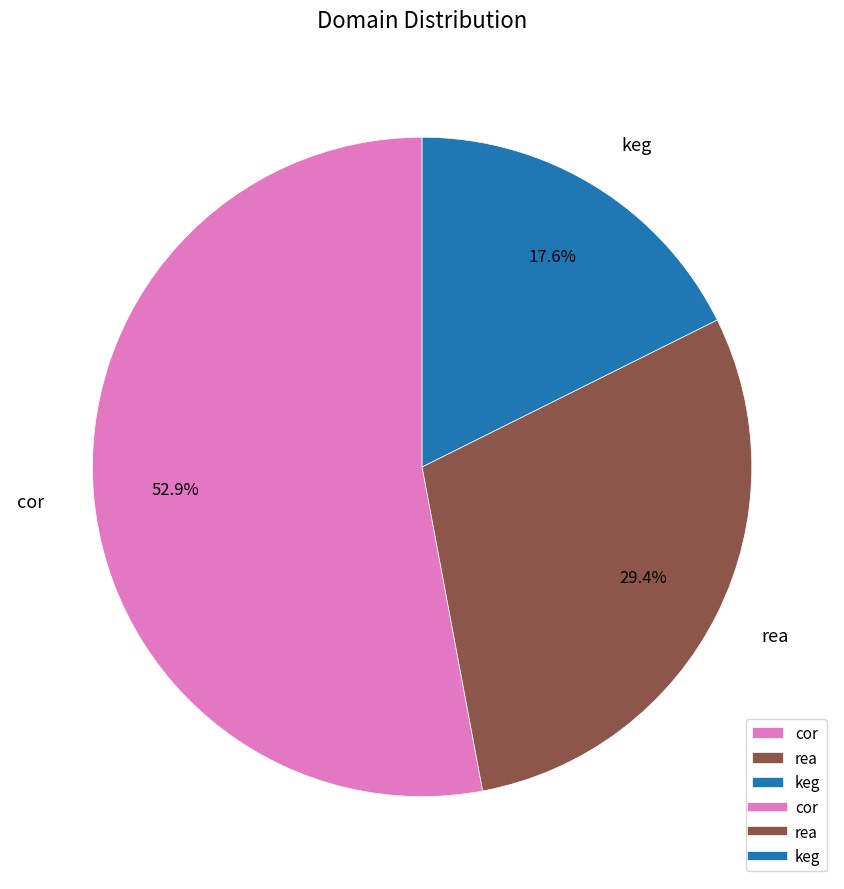

Which slice is the smallest?

keg